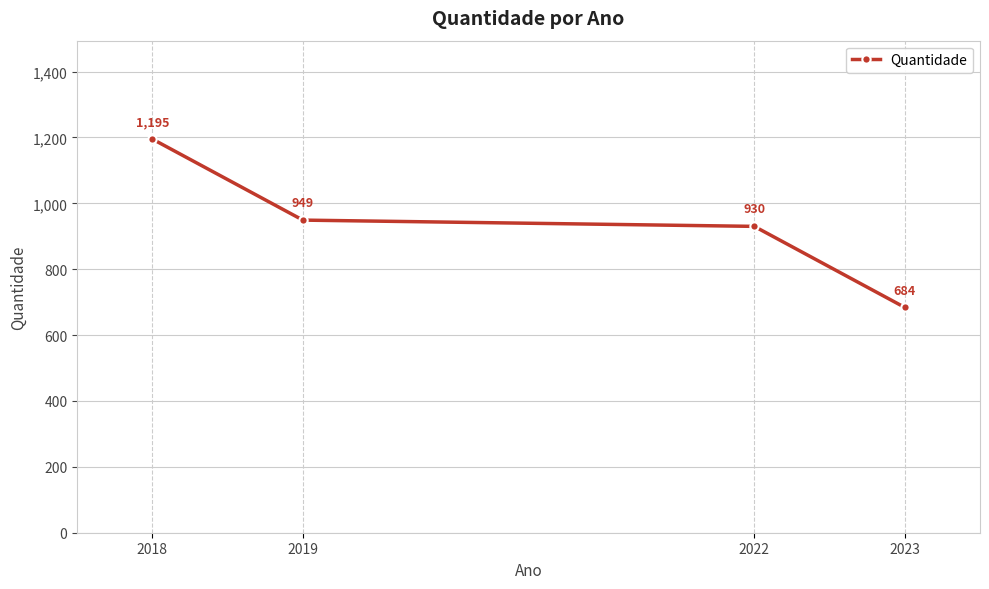

At which category does the chart reach its minimum across all series?

2023